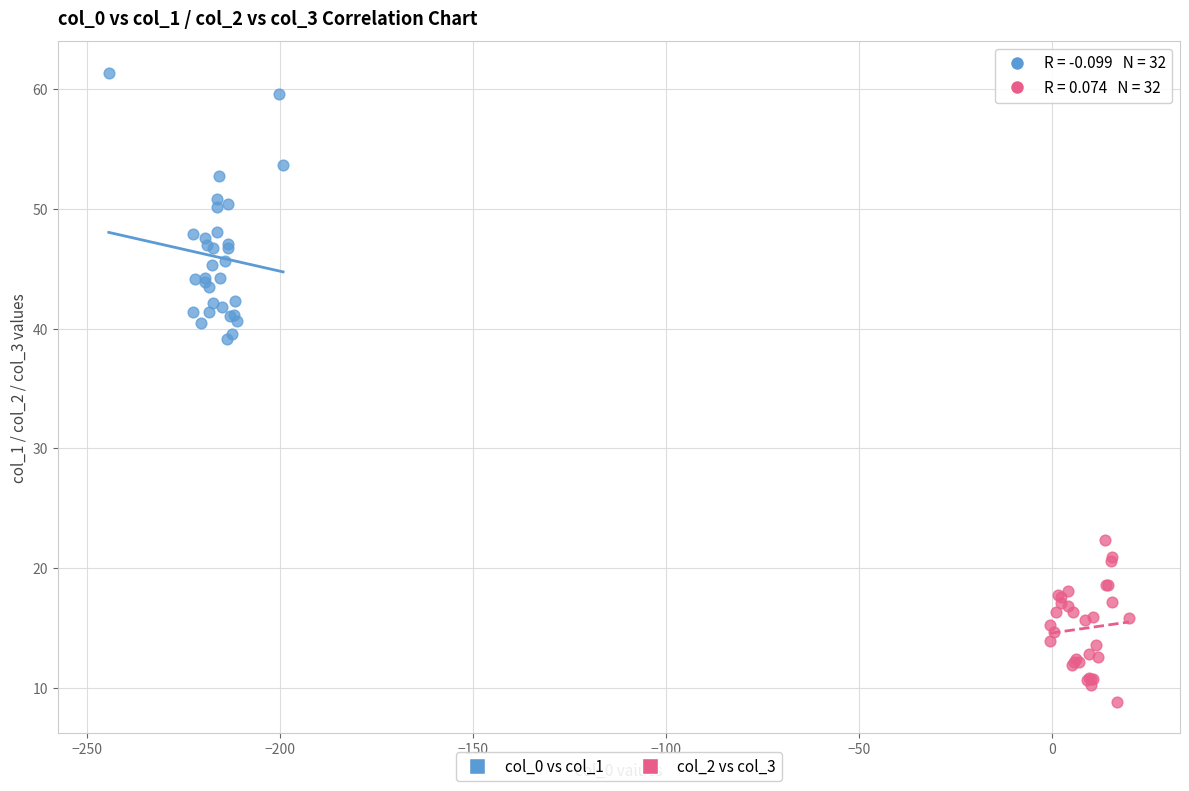

Which series has the widest spread of Y values?

col_0 vs col_1